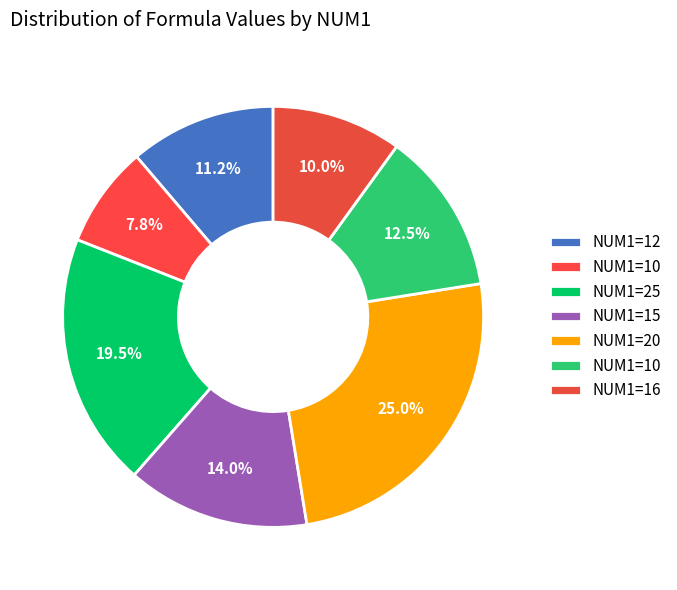

Count the number of slices in the pie.

7